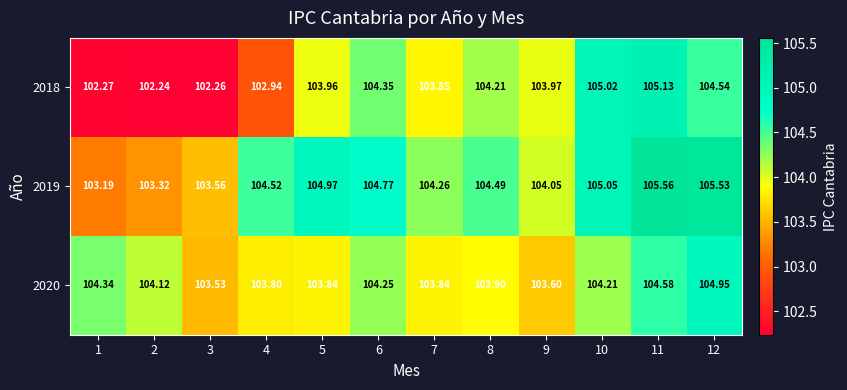

Is the value of 2018 at 5 greater than the value of 2020 at 12?

No